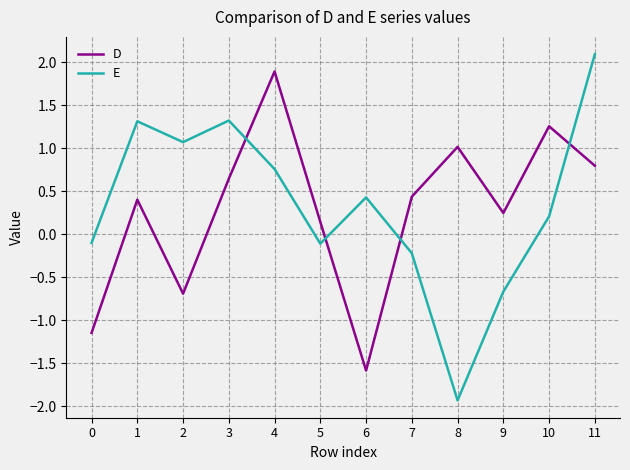

Which series has the widest spread of values?

E